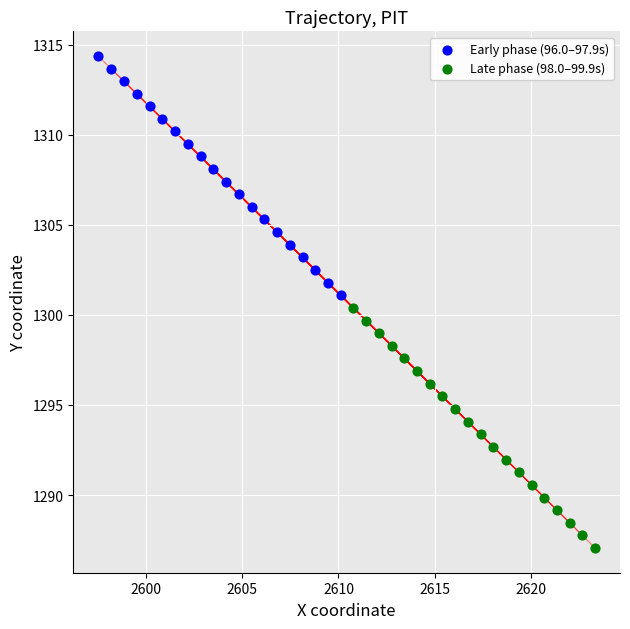

Which series has the widest spread of Y values?

Late phase (98.0–99.9s)